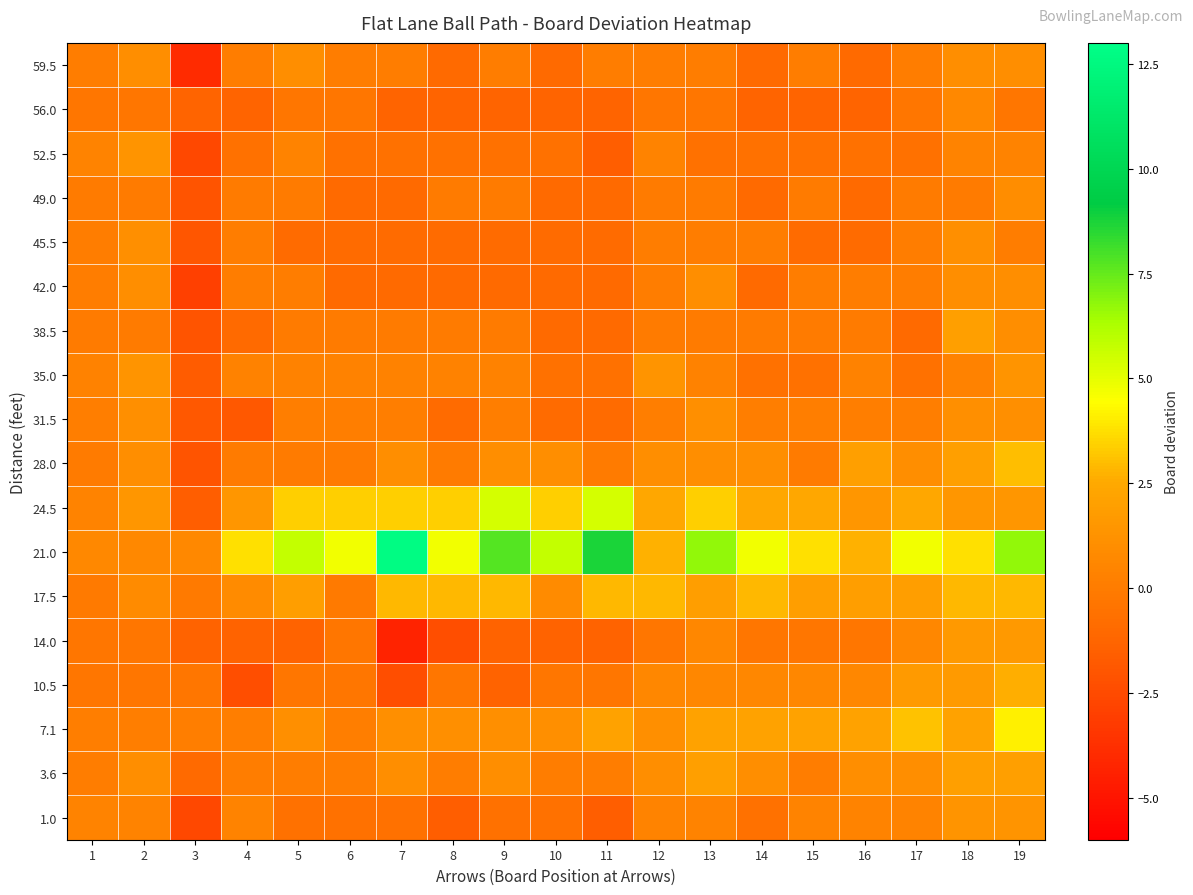

Which has a higher value, 11 or 15?

11